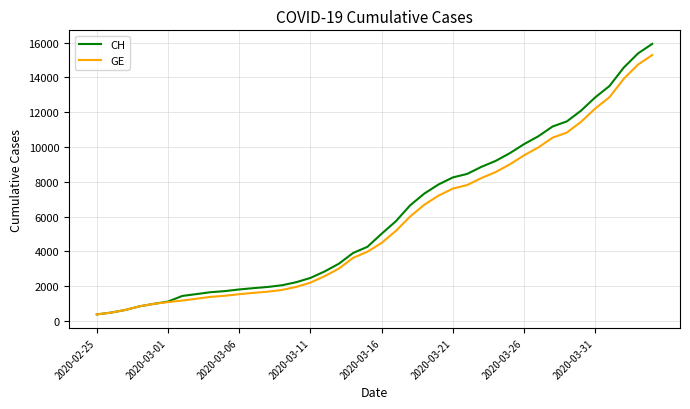

What is the difference between the maximum and minimum values in the GE series?

14909